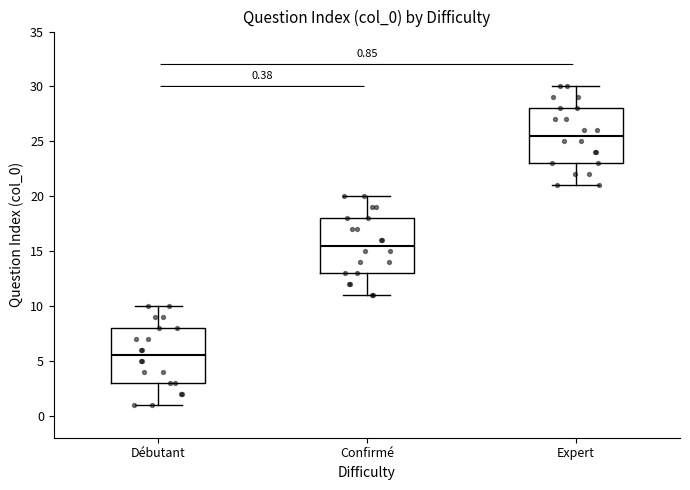

Which box has the highest median line?

Expert